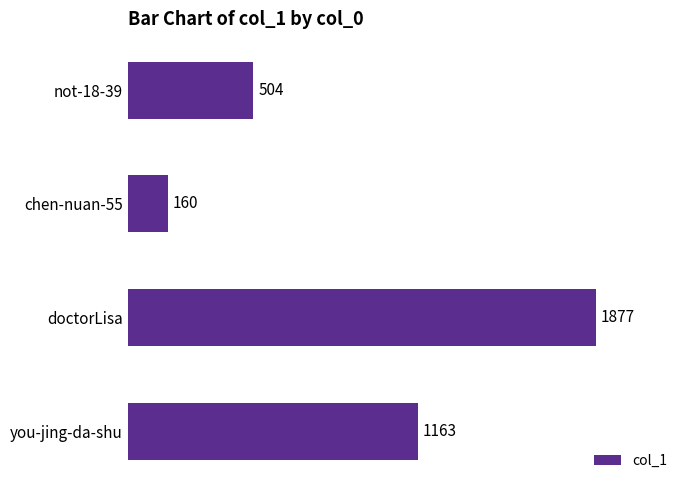

The chart shows a value of 1061 at doctorLisa. True or false?

False